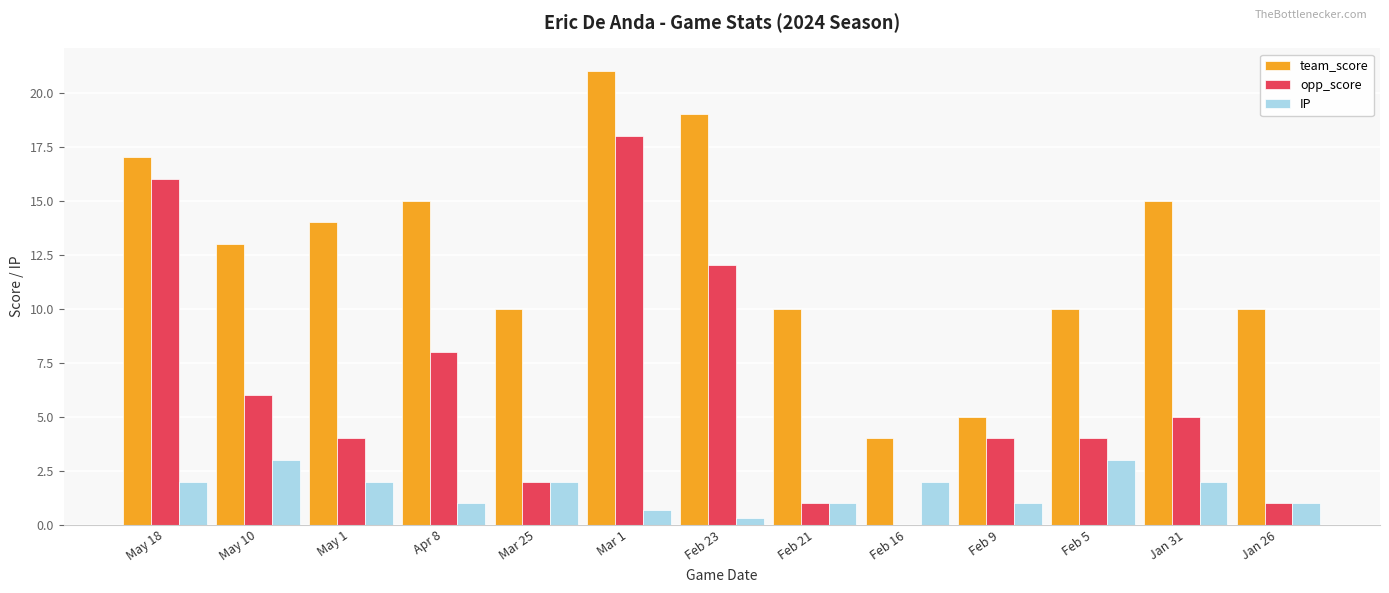

At which label does opp_score reach its peak?

Mar 1